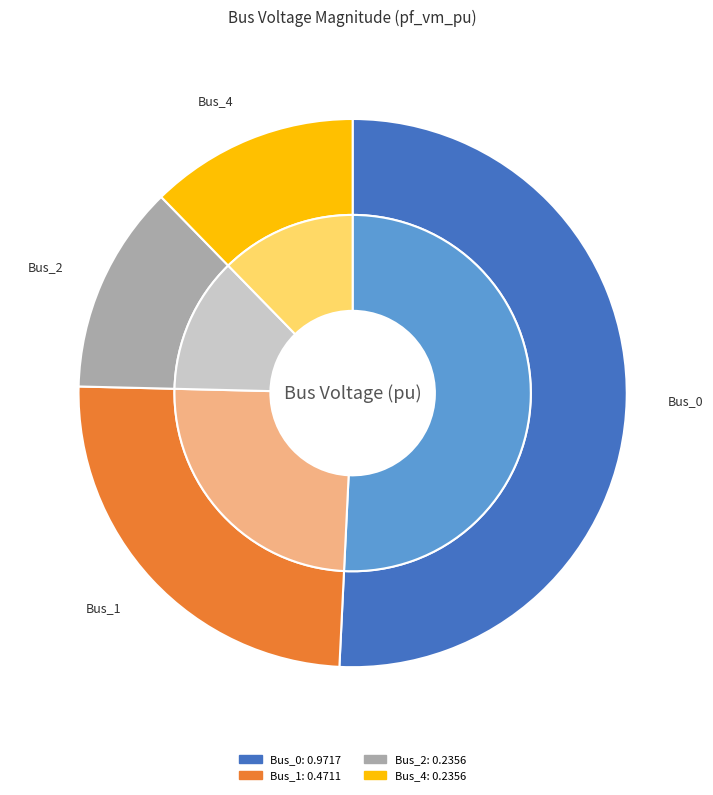

Which slice is the largest?

Bus_0